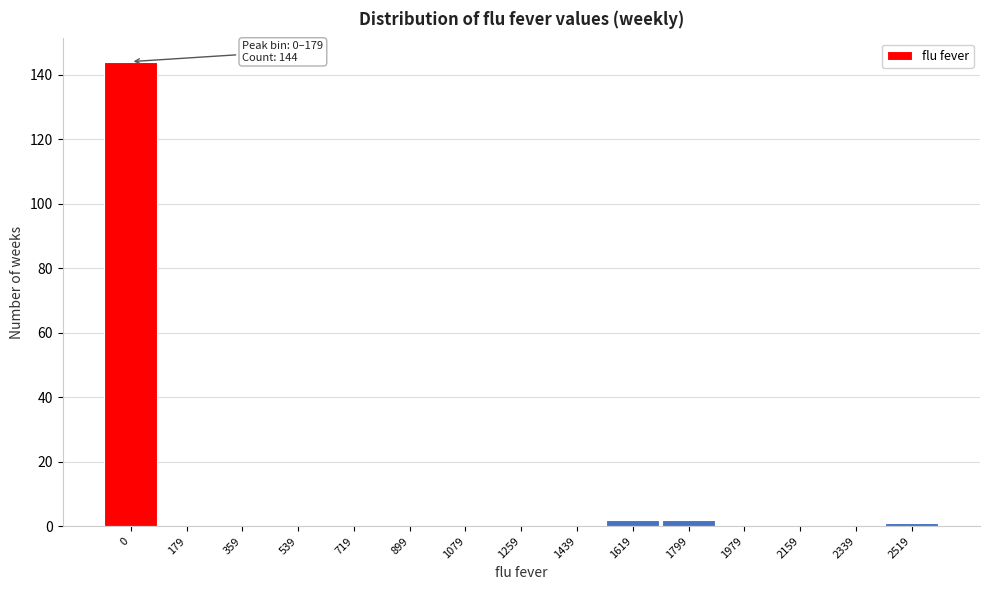

Reading left to right, extract all data points from this chart.

0=144	179=0	359=0	539=0	719=0	899=0	1079=0	1259=0	1439=0	1619=2	1799=2	1979=0	2159=0	2339=0	2519=1